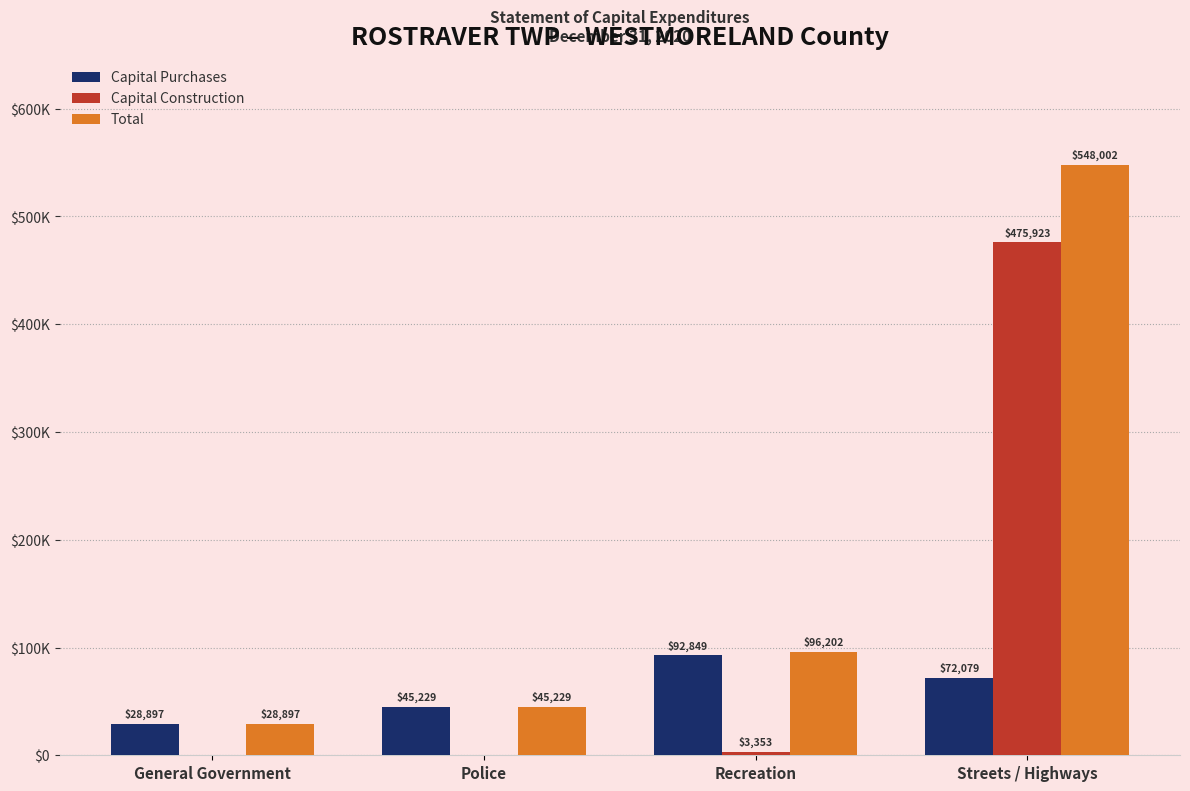

Reading left to right, transcribe all the data shown in this chart.

Capital Purchases: General Government=28897	Police=45229	Recreation=92849	Streets / Highways=72079
Capital Construction: General Government=0	Police=0	Recreation=3353	Streets / Highways=475923
Total: General Government=28897	Police=45229	Recreation=96202	Streets / Highways=548002